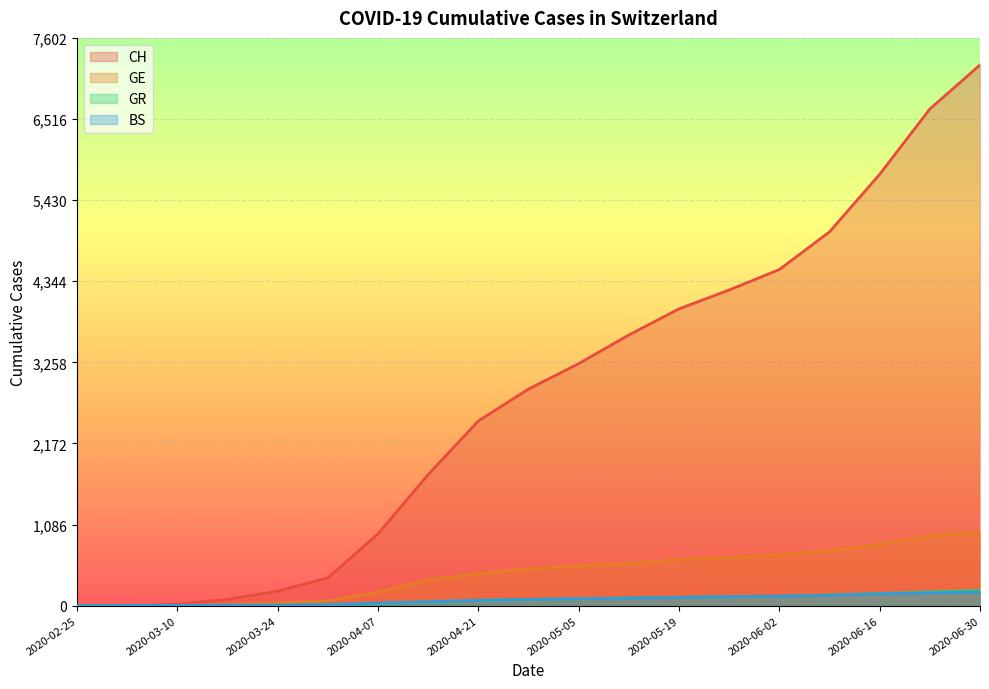

True or false: BS has a value of 180 at 2020-06-02.

False